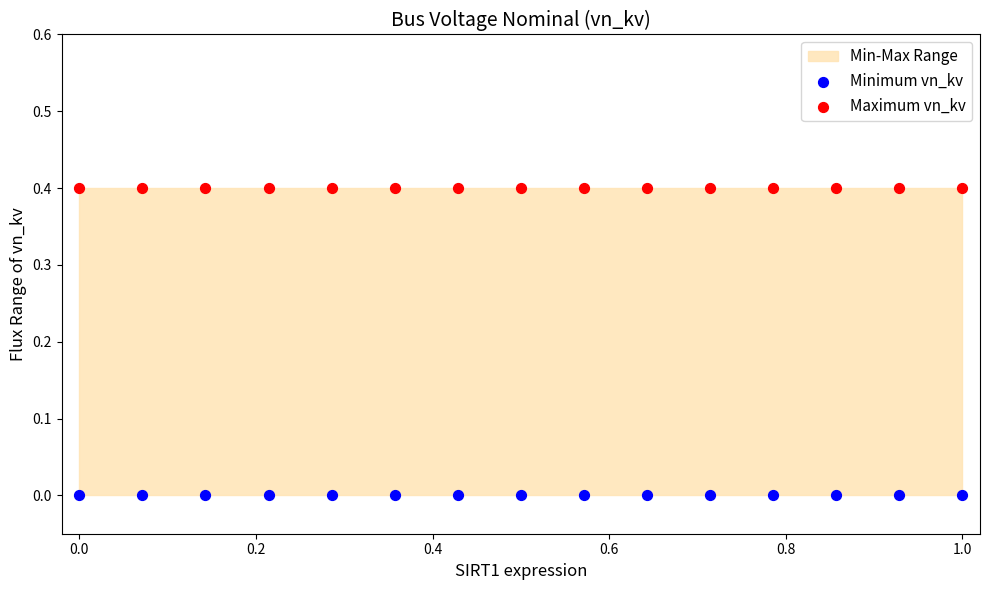

Which series contains the highest Y value?

Maximum vn_kv